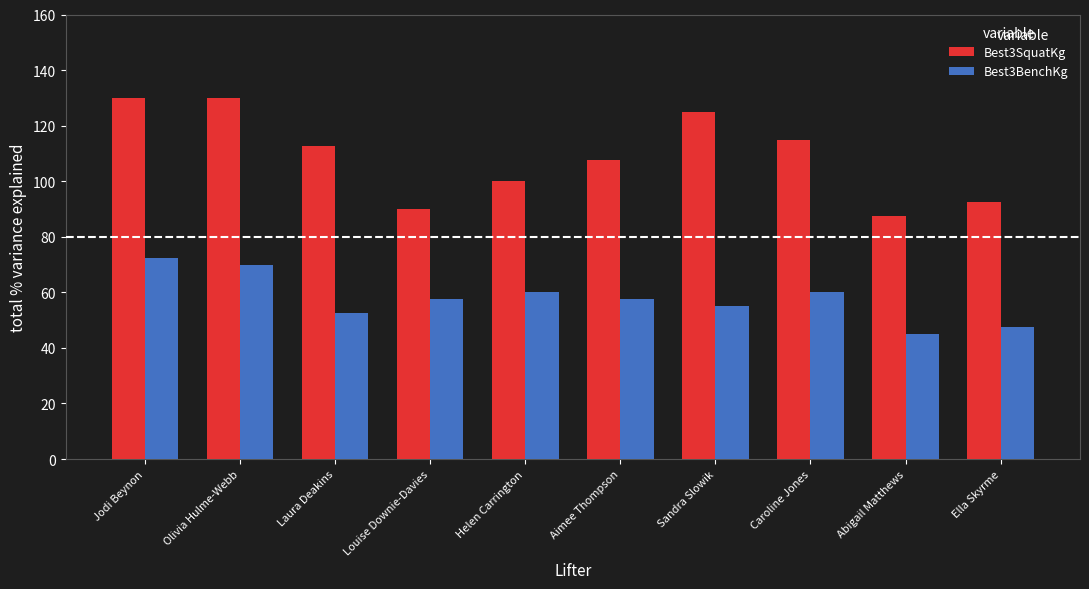

Between Louise Downie-Davies and Aimee Thompson, which series saw the biggest shift?

Best3SquatKg